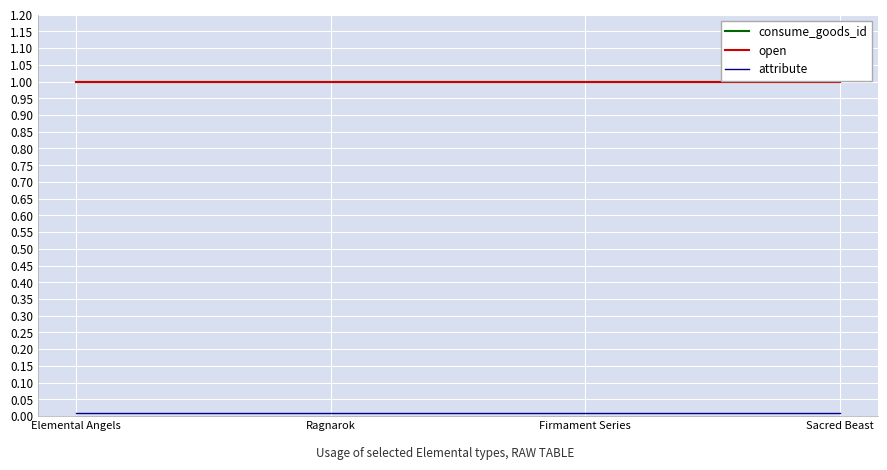

Rank the categories by attribute value from highest to lowest.

Elemental Angels, Ragnarok, Firmament Series, Sacred Beast